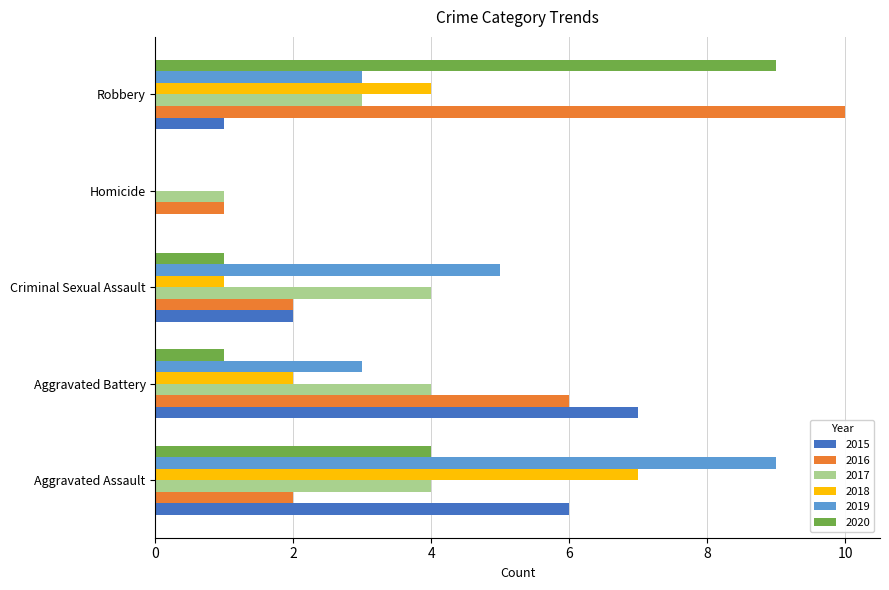

Which series changed the most between Aggravated Assault and Homicide?

2019